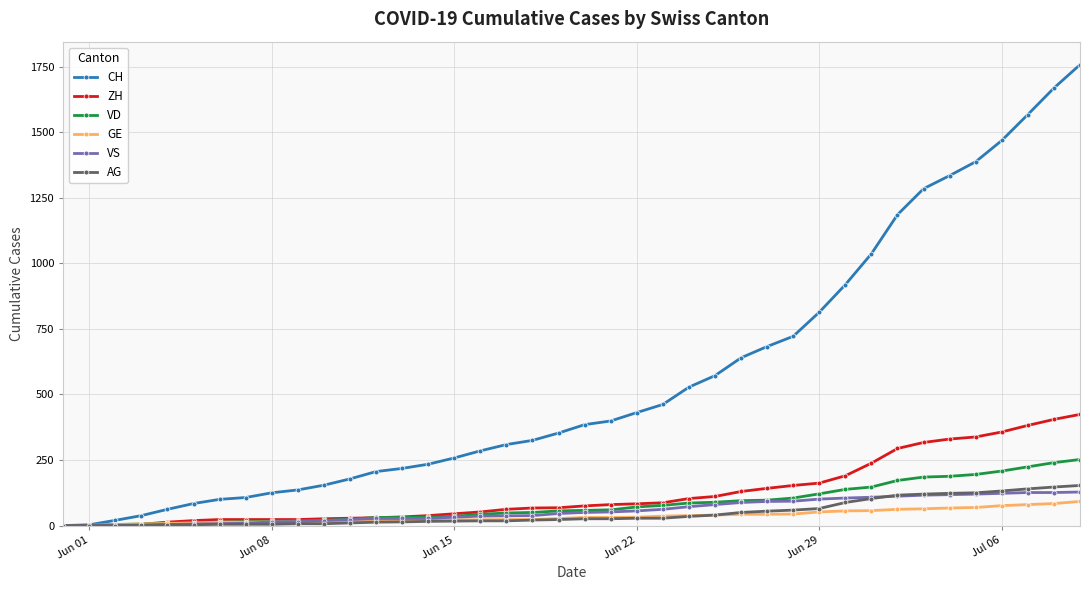

Which series has the largest total across all categories?

CH